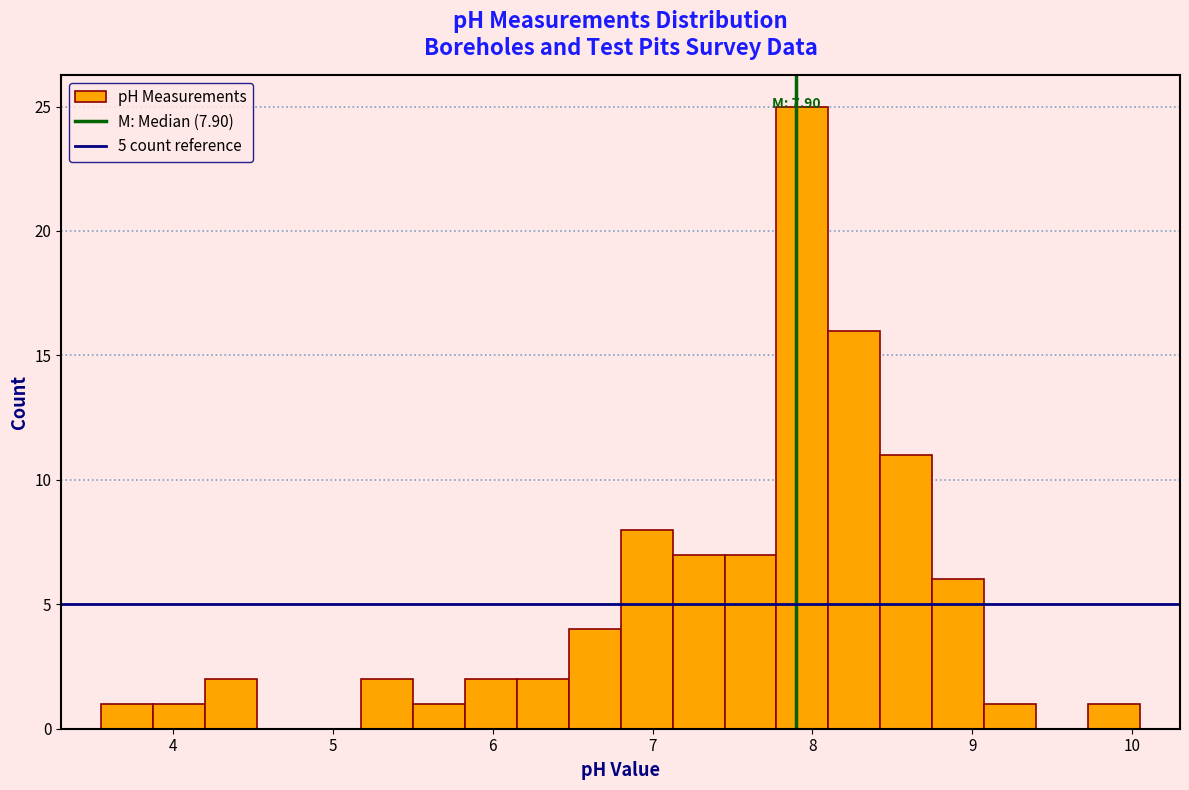

Read against the x-axis, roughly where is the centre of the tallest bar?

7.9